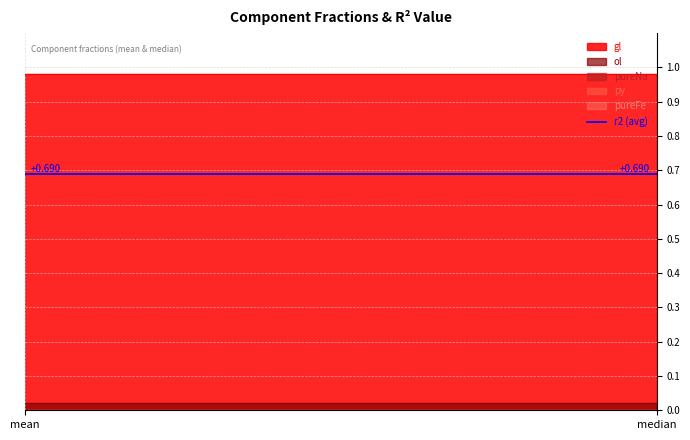

Which series has the largest range (max minus min)?

gl